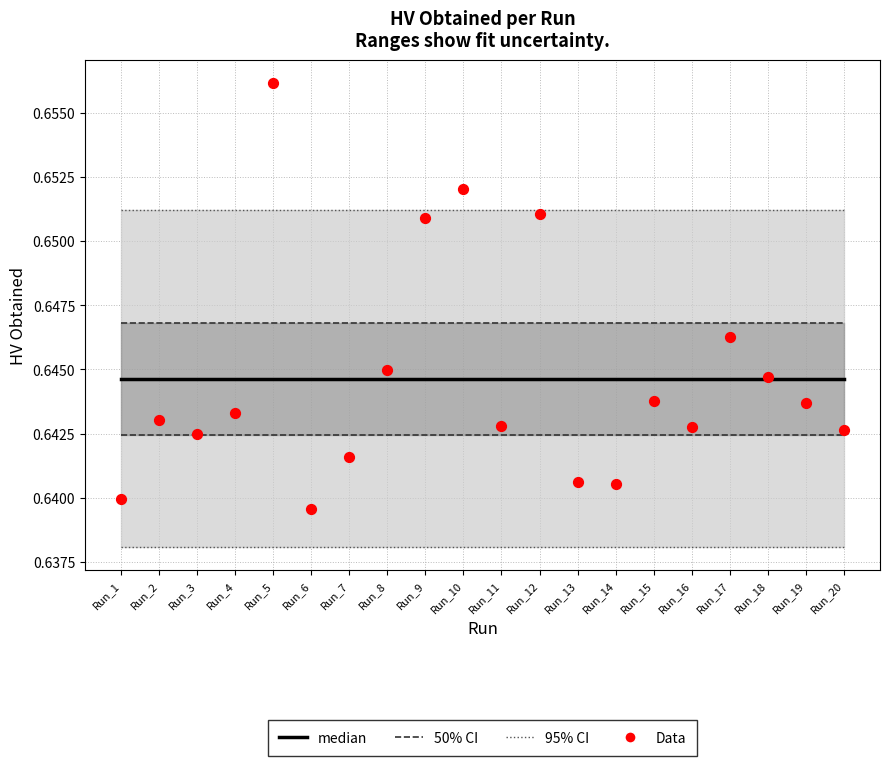

Which series has the largest Y range (max minus min)?

Data